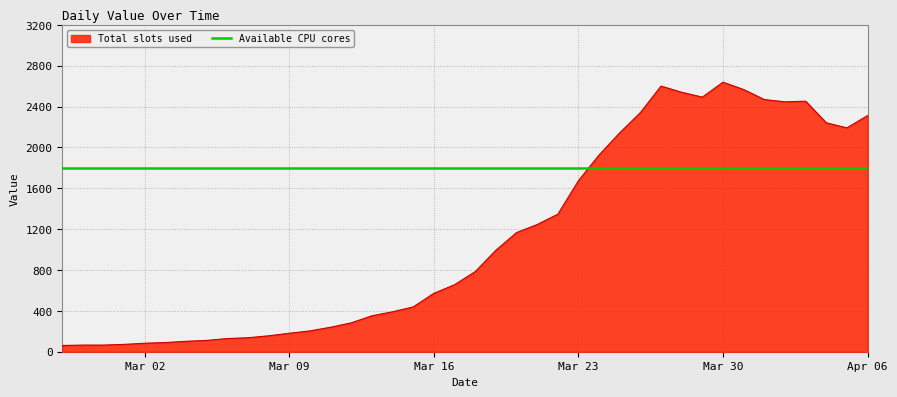

Where does the data first go above 784?

2020-03-19